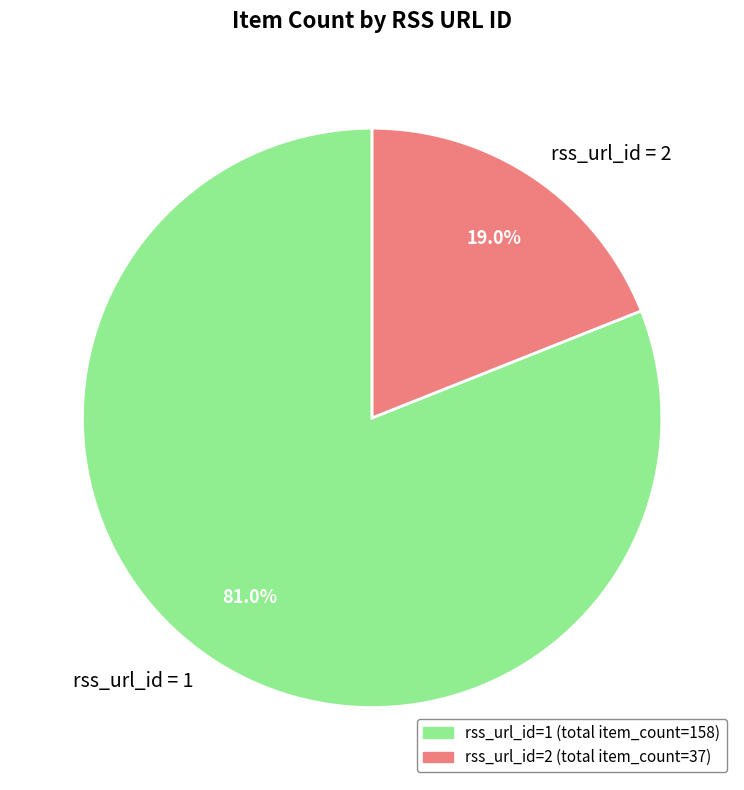

Between rss_url_id = 2 and rss_url_id = 1, which is larger?

rss_url_id = 1